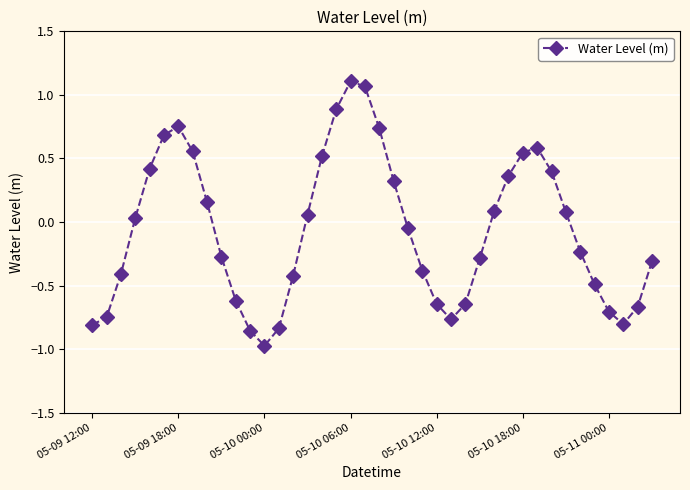

How many interior local peaks (higher than both neighbors) does the data have?

3